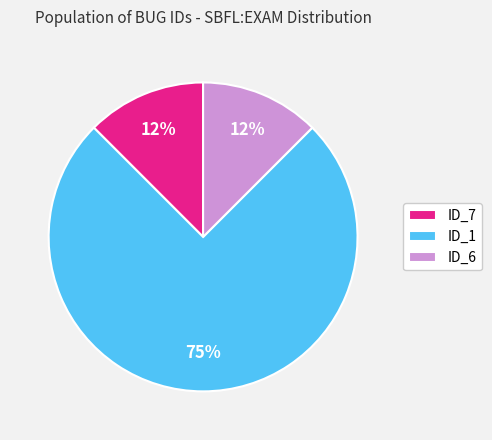

Which slice is the largest?

ID_1